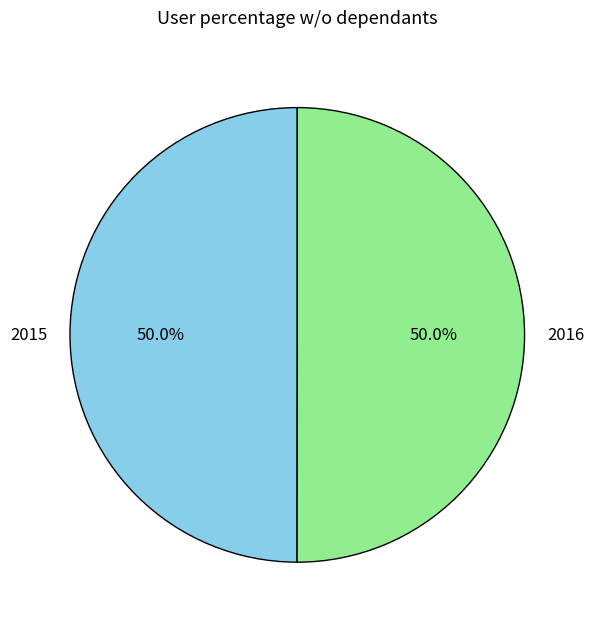

What is the total percentage of 2015 and 2016?

100.0%